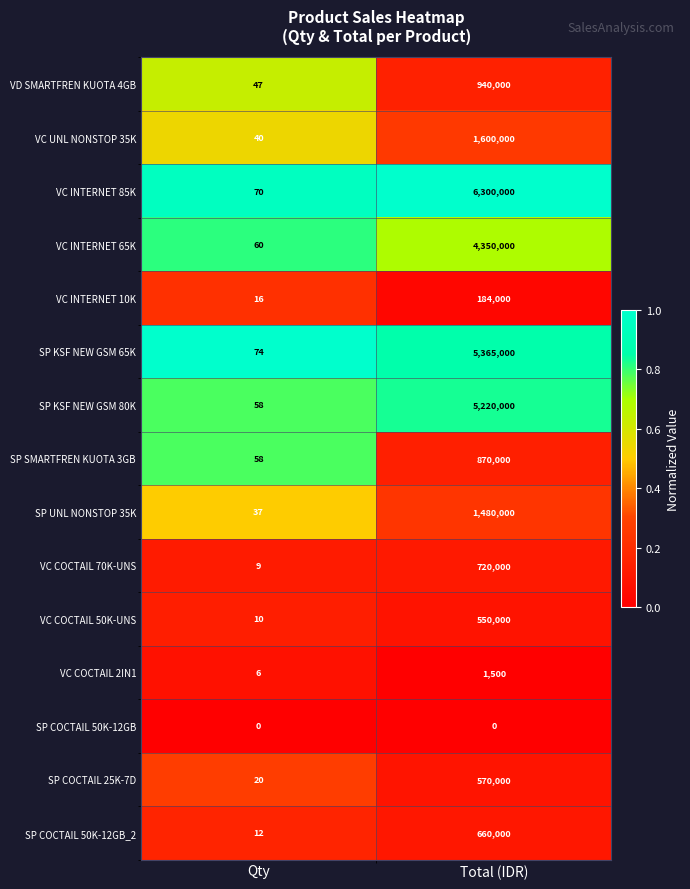

Where is SP KSF NEW GSM 65K nearest to the value 2682537?

Qty